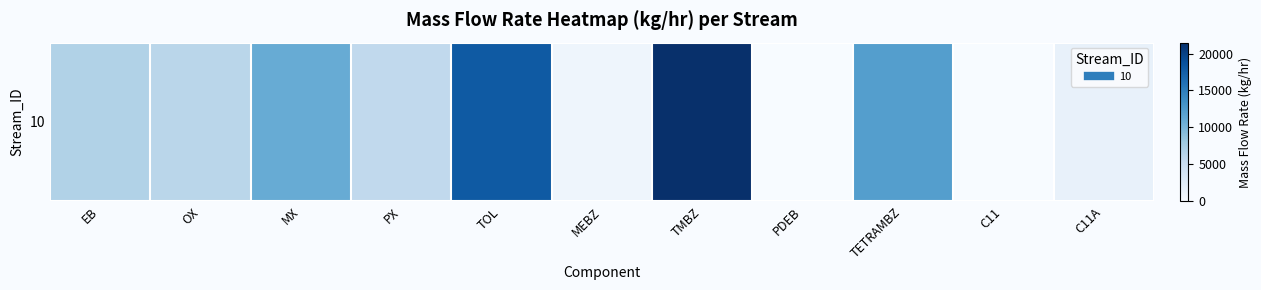

Reading left to right, list all the values displayed in this chart.

EB=6750.5	OX=6162.3	MX=10950.1	PX=5681.5	TOL=18026.7	MEBZ=939.2	TMBZ=21474.8	PDEB=0.0	TETRAMBZ=12212.7	C11=0.0	C11A=1616.6